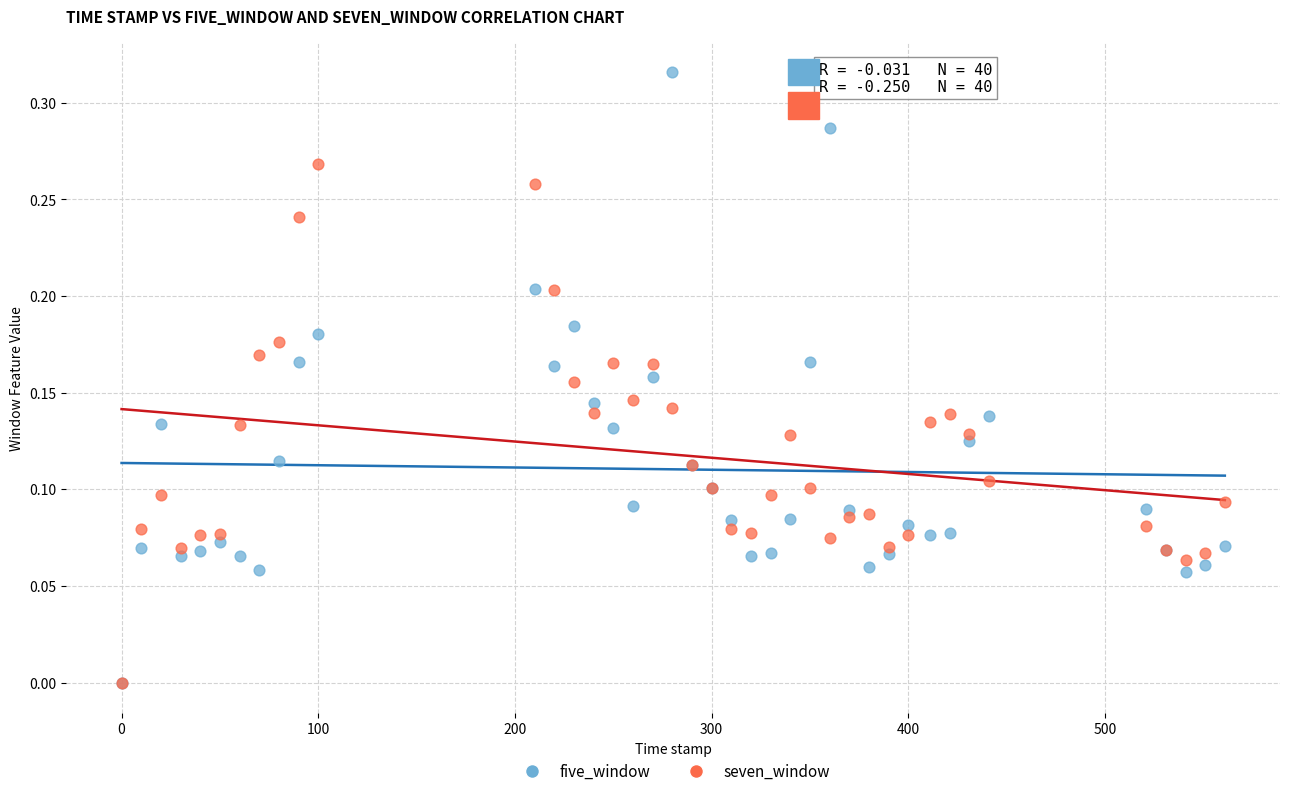

Which series contains the highest Y value?

five_window